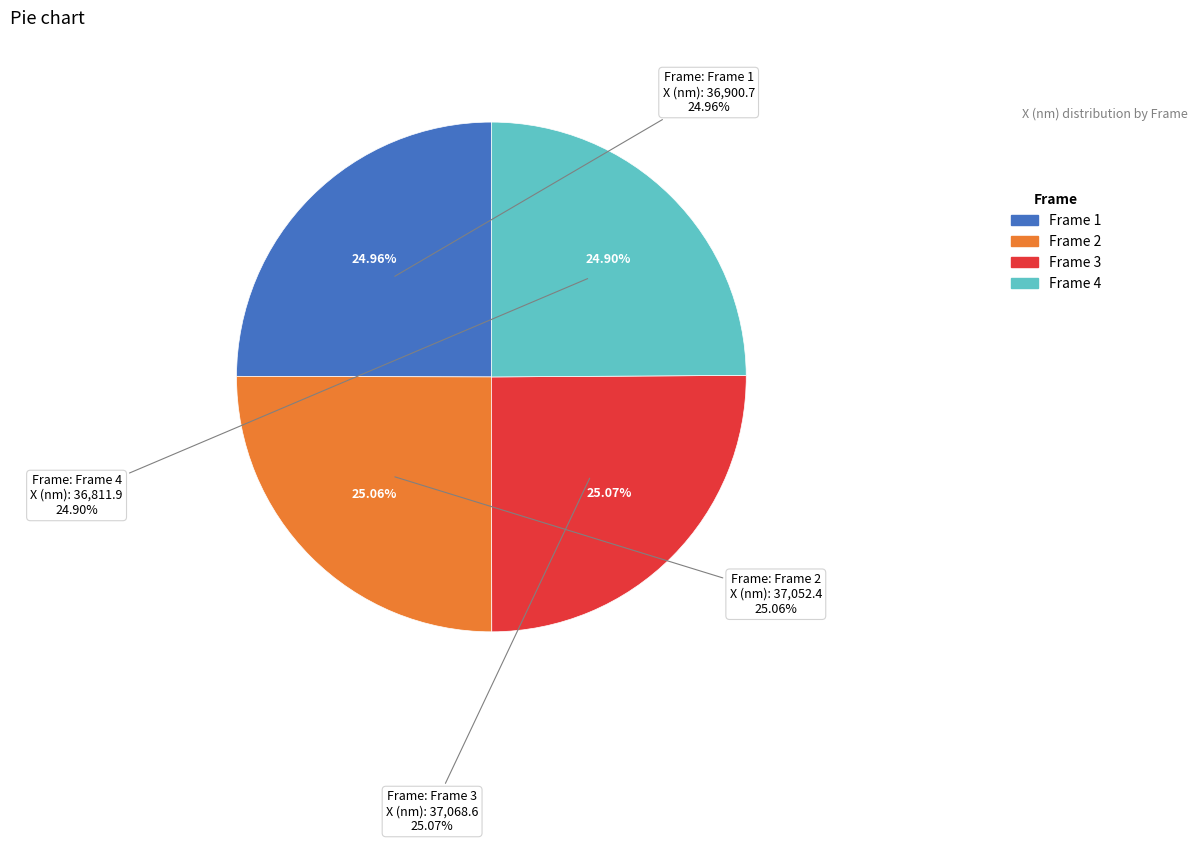

Does any single category account for the majority?

No